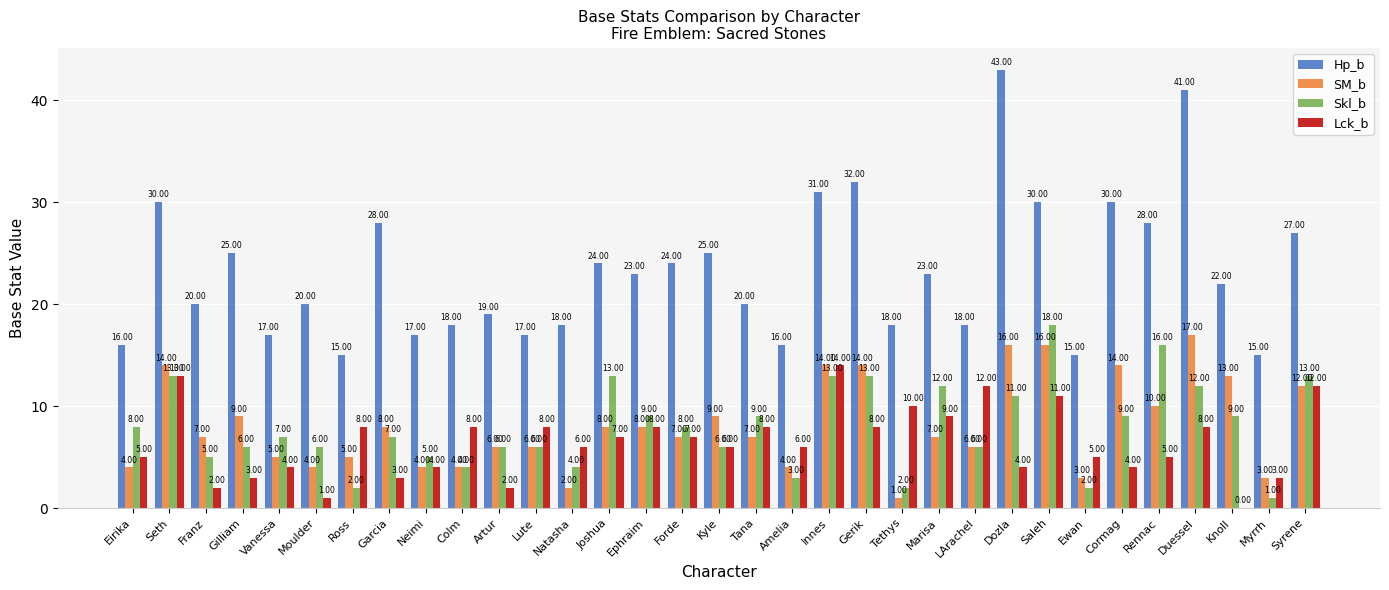

Which label corresponds to the largest value in the chart?

Dozla